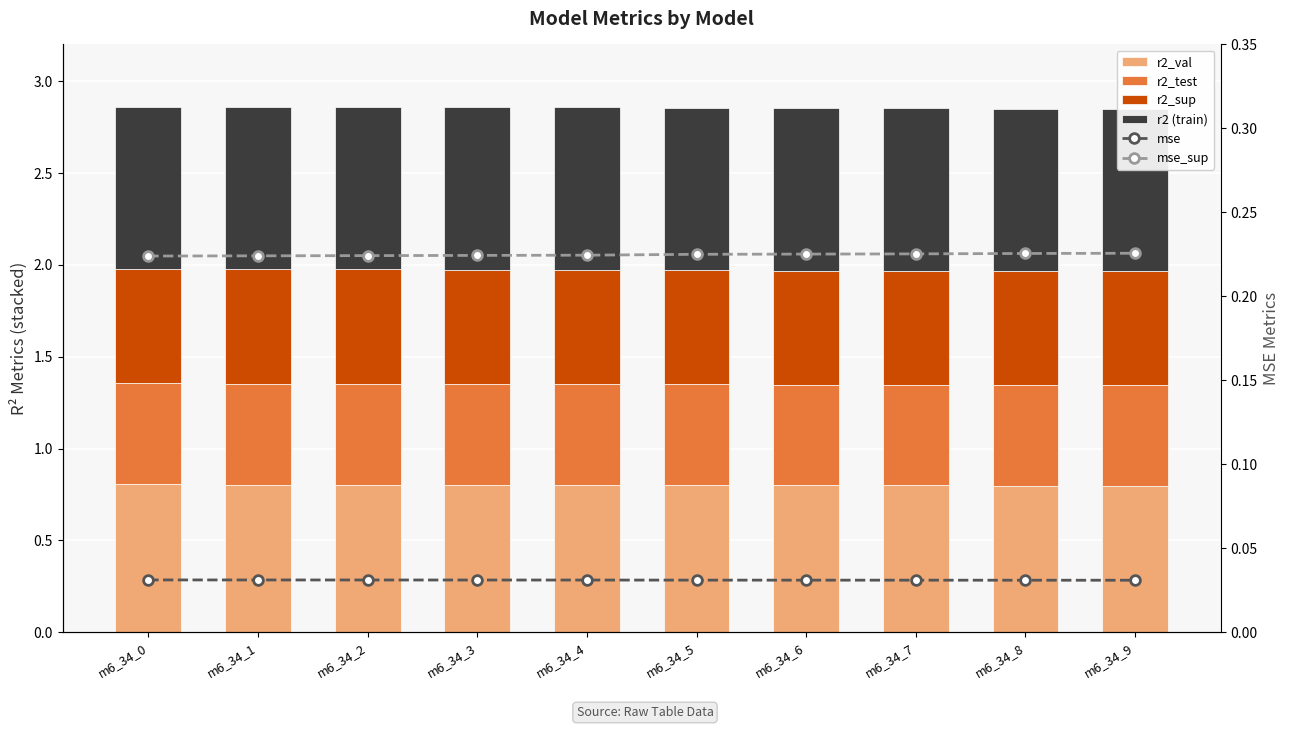

Which series changed the most between m6_34_3 and m6_34_4?

r2_val